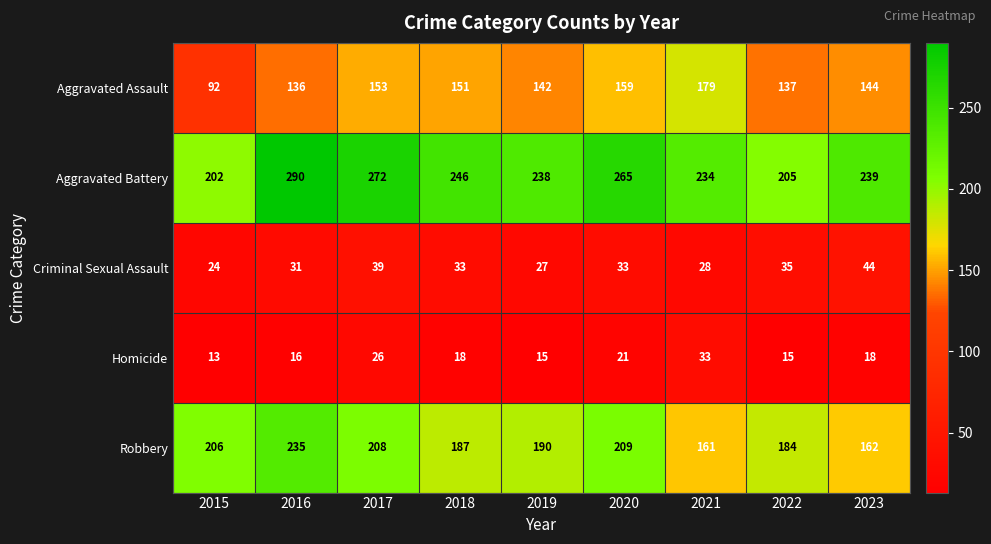

Which category has the highest value across all series?

2016